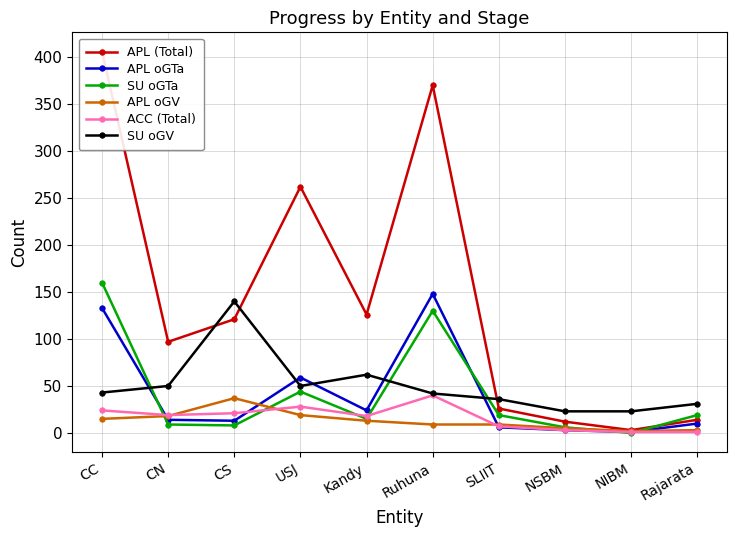

Which series has the widest spread of values?

APL (Total)